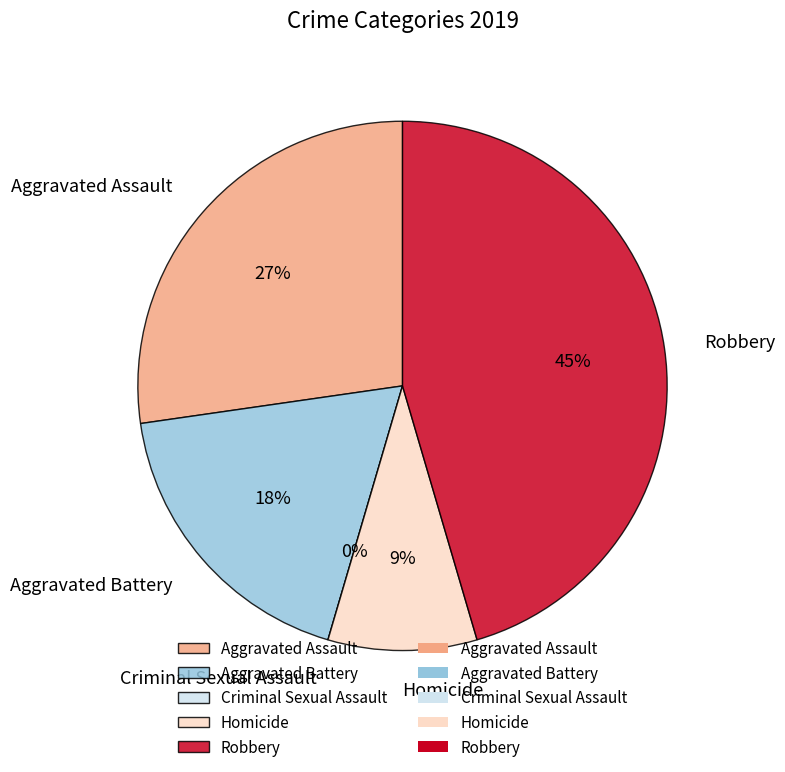

To the nearest percent, what is the difference between the largest and smallest slice percentages?

45%